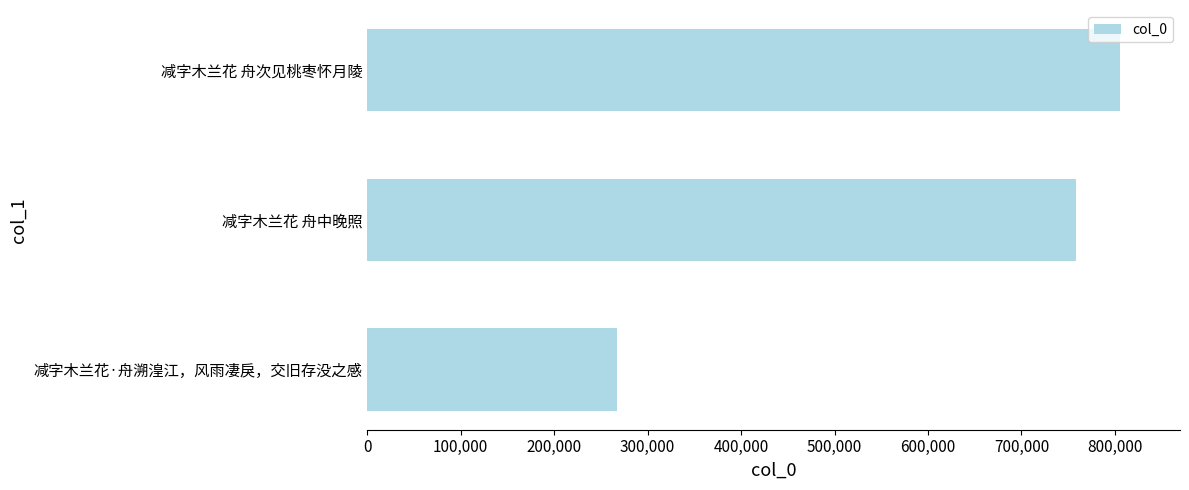

Where is the data nearest to the value 536325?

减字木兰花 舟中晚照